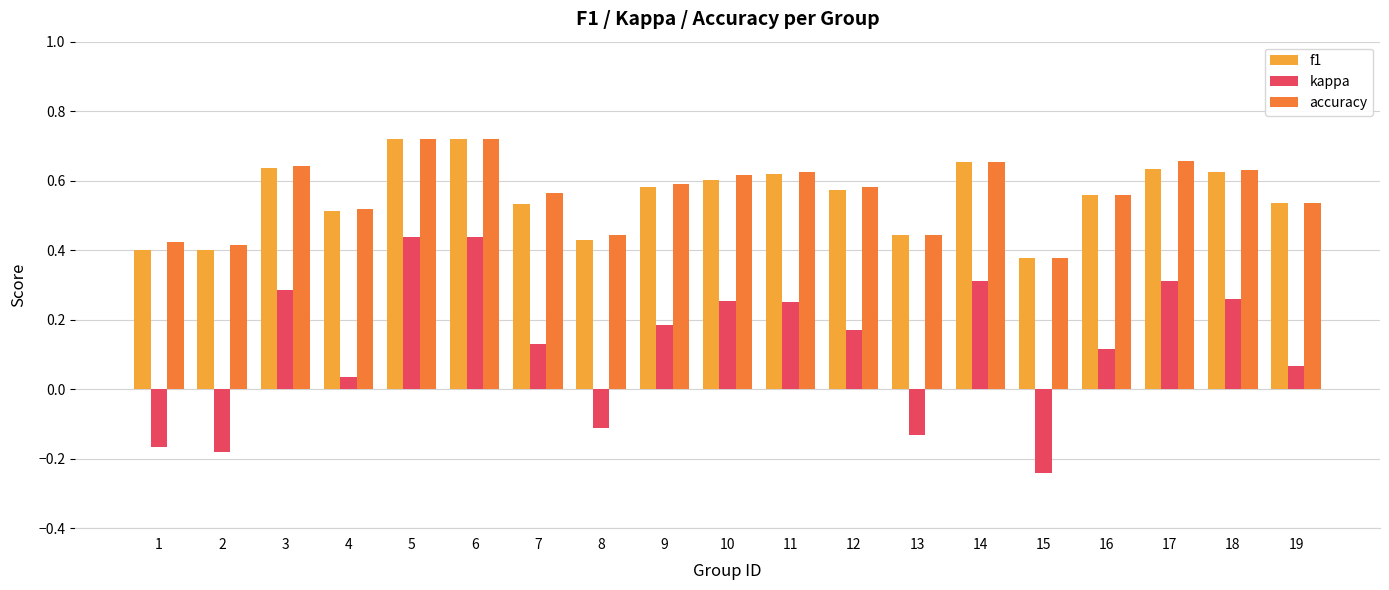

The kappa series shows 0.5 at 17. True or false?

False